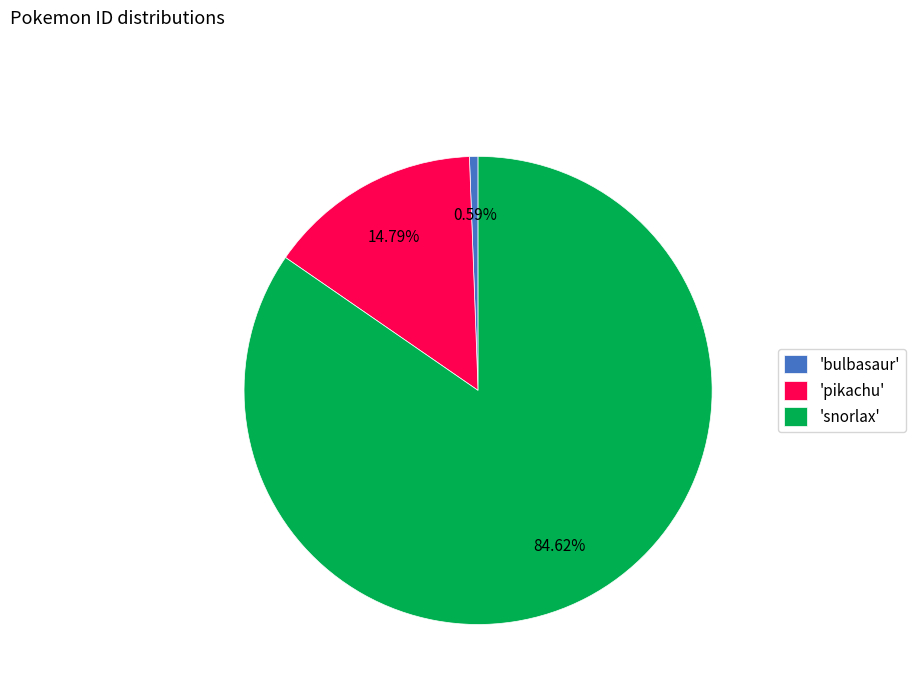

Is there any slice that represents more than half of the pie?

Yes